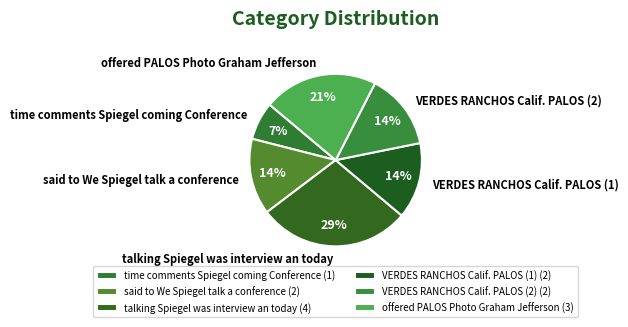

Between VERDES RANCHOS Calif. PALOS (1) and time comments Spiegel coming Conference, which is larger?

VERDES RANCHOS Calif. PALOS (1)